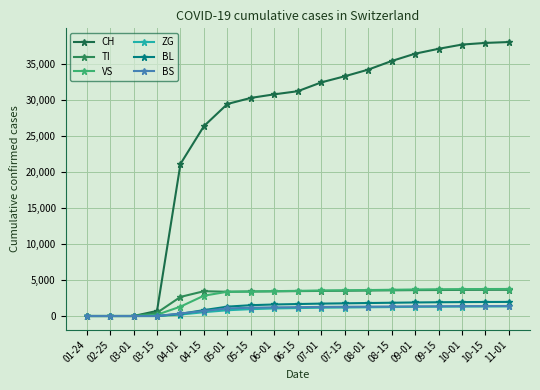

What is the difference between the maximum and minimum values in the ZG series?

1330